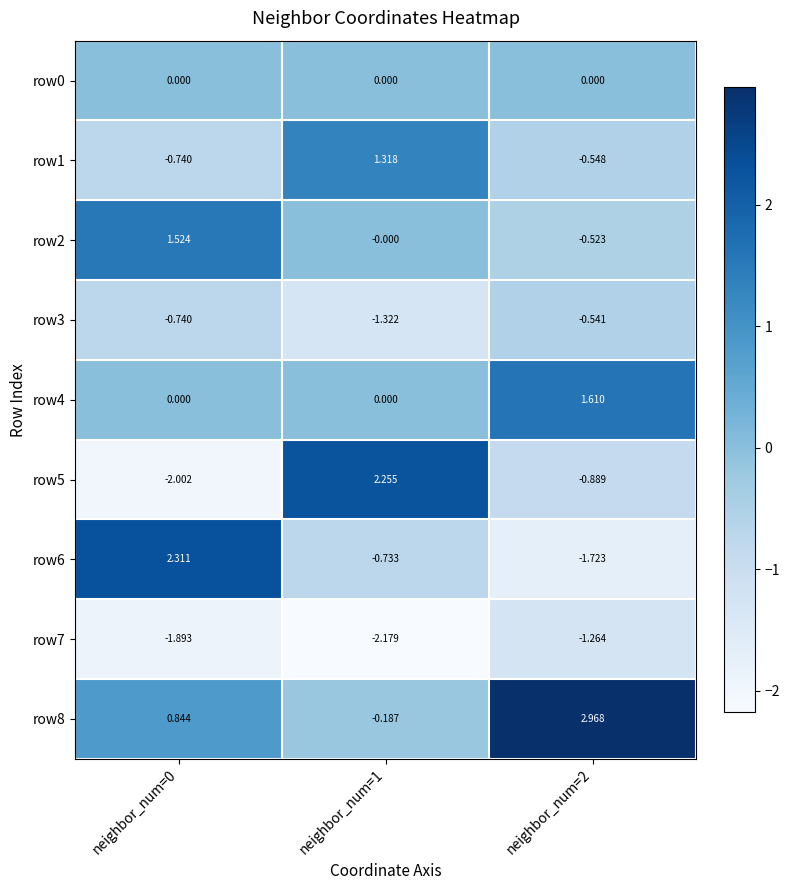

Between neighbor_num=1 and neighbor_num=2, which series saw the biggest shift?

row8